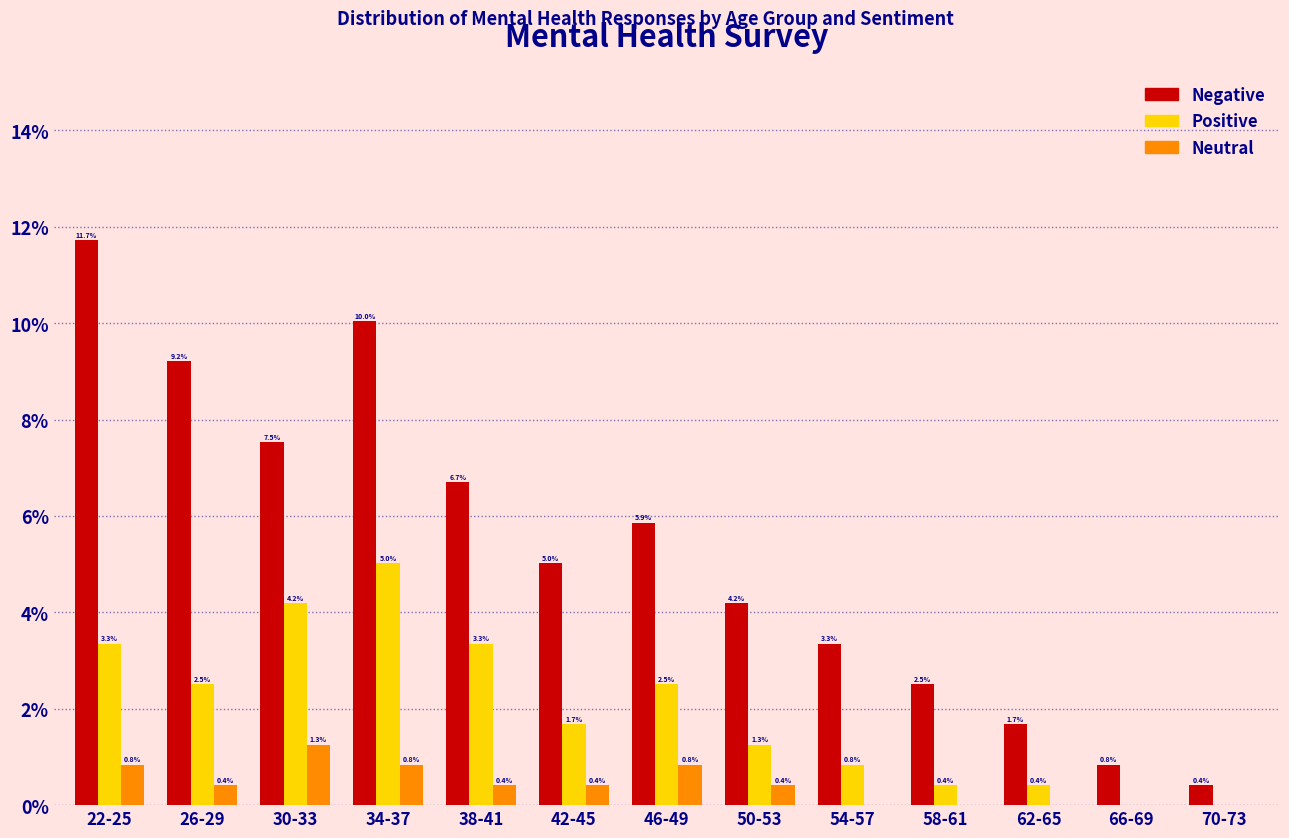

Reading right to left, what are all the values shown in this chart?

Negative: 70-73=0.4	66-69=0.8	62-65=1.7	58-61=2.5	54-57=3.3	50-53=4.2	46-49=5.9	42-45=5.0	38-41=6.7	34-37=10.0	30-33=7.5	26-29=9.2	22-25=11.7
Positive: 70-73=0.0	66-69=0.0	62-65=0.4	58-61=0.4	54-57=0.8	50-53=1.3	46-49=2.5	42-45=1.7	38-41=3.3	34-37=5.0	30-33=4.2	26-29=2.5	22-25=3.3
Neutral: 70-73=0.0	66-69=0.0	62-65=0.0	58-61=0.0	54-57=0.0	50-53=0.4	46-49=0.8	42-45=0.4	38-41=0.4	34-37=0.8	30-33=1.3	26-29=0.4	22-25=0.8